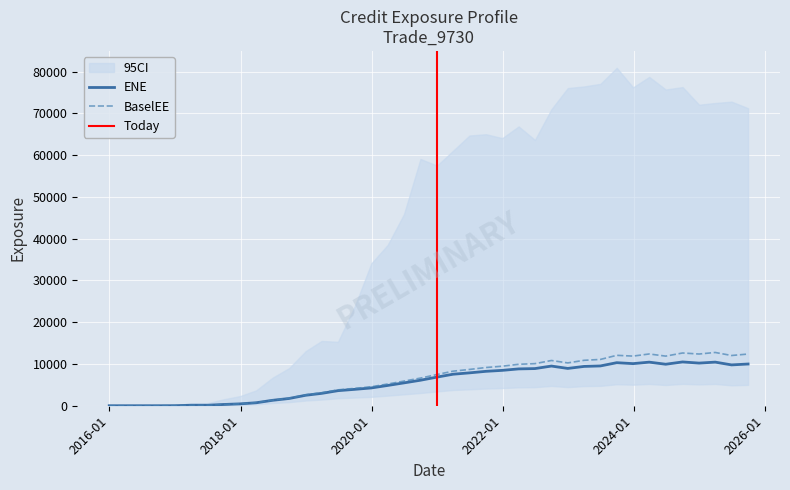

How many data points in BaselEE are less than 7477?

20